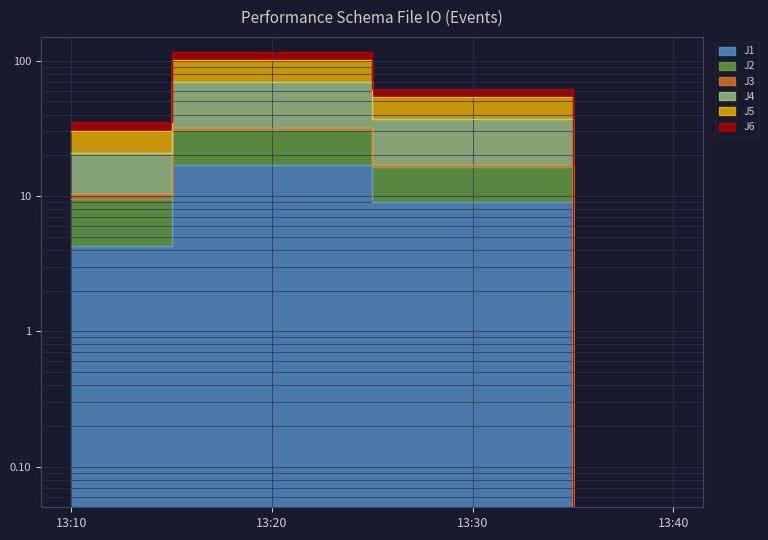

True or false: J2 has more than 0 interior local peaks.

True